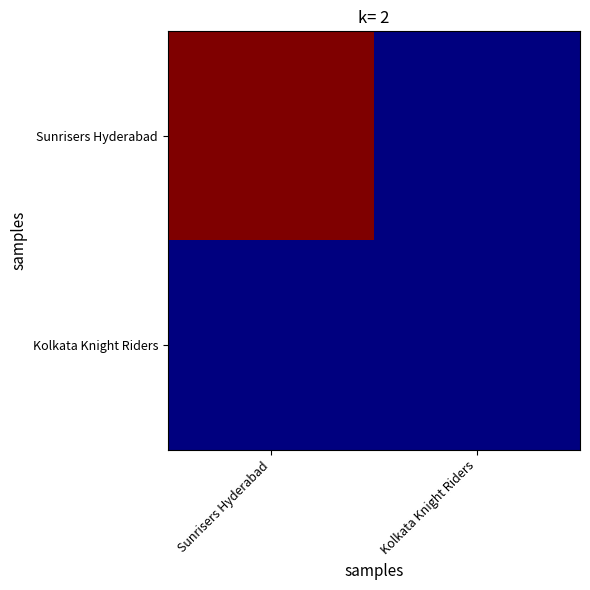

How many categories are shown in the chart?

2